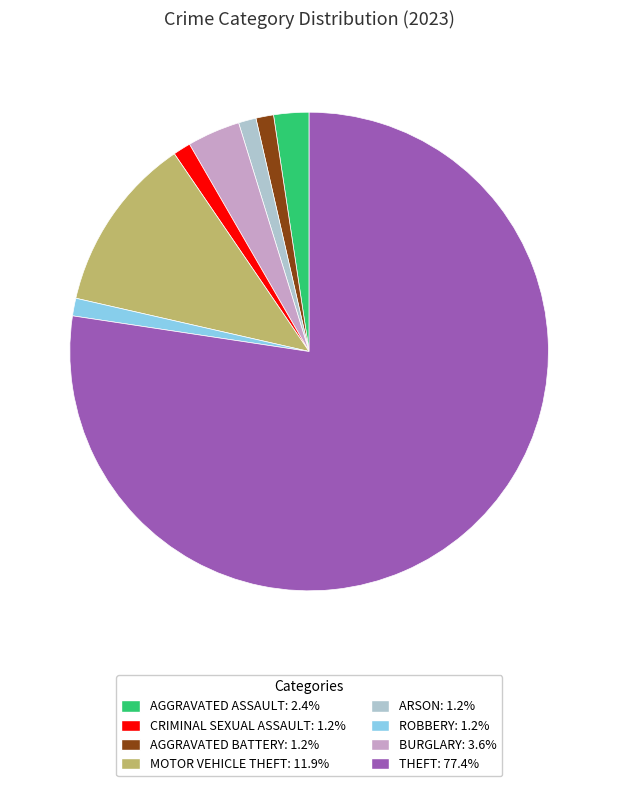

What is the ratio of the value at AGGRAVATED BATTERY: 1.2% to the value at MOTOR VEHICLE THEFT: 11.9%?

0.3